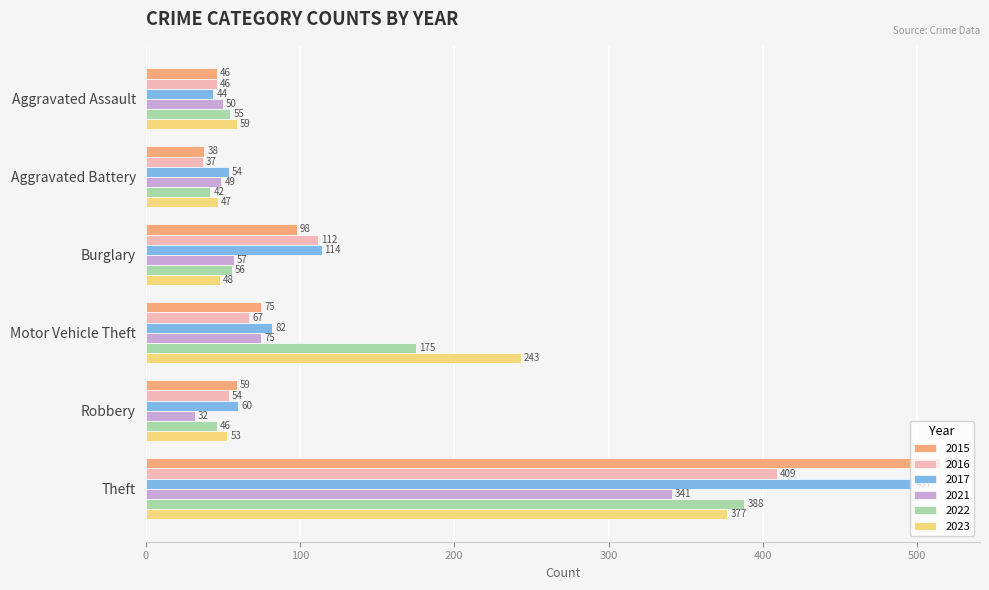

What are all the series names shown in the legend?

2015, 2016, 2017, 2021, 2022, 2023